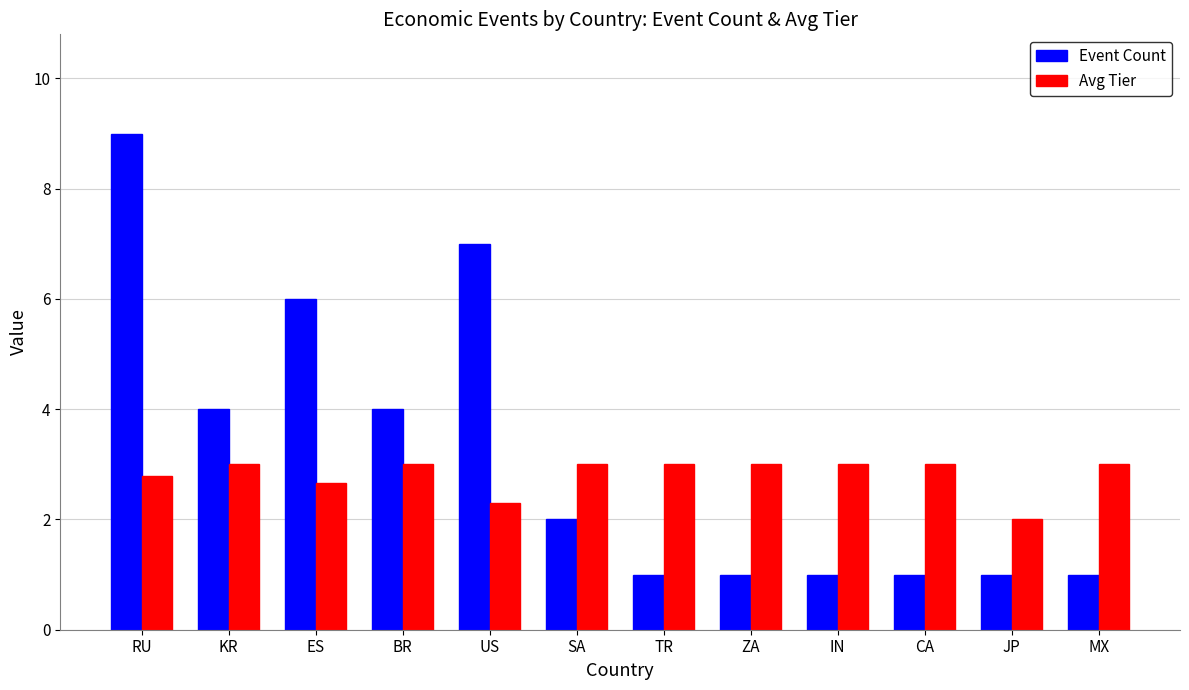

What is the maximum value shown in the chart?

9.0